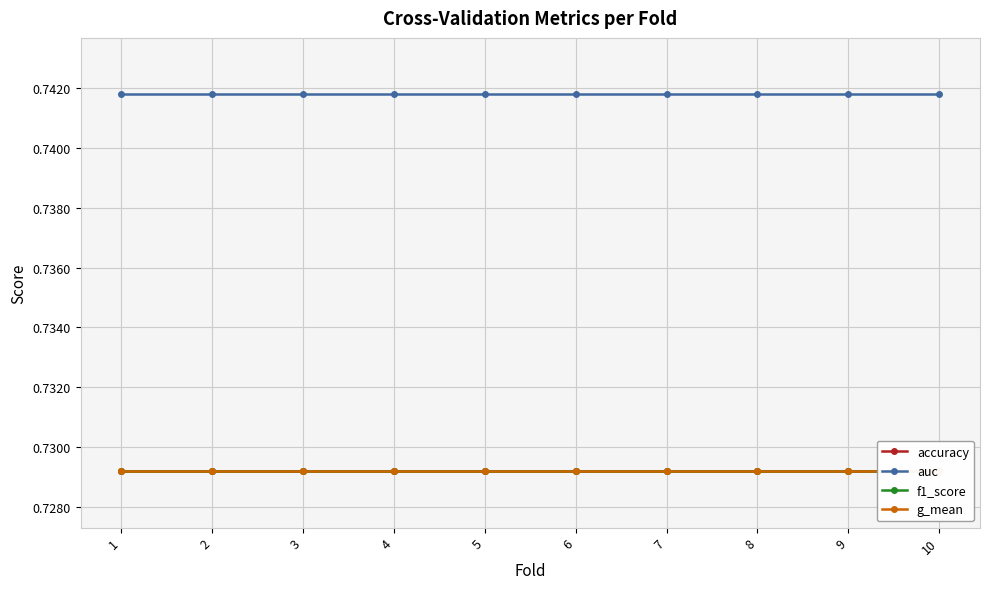

At 8, list the series in order from smallest to largest.

accuracy, f1_score, g_mean, auc